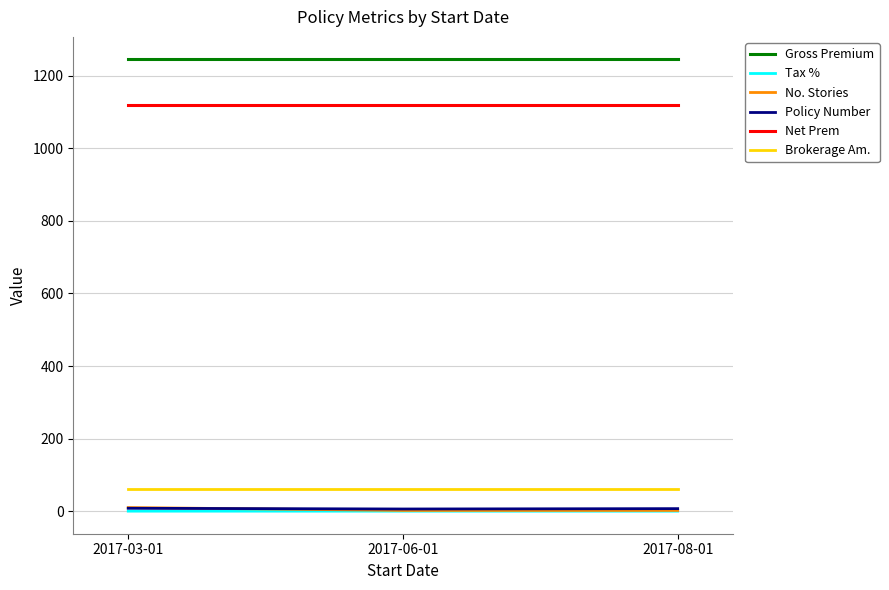

At how many categories does at least one series exceed 413?

3